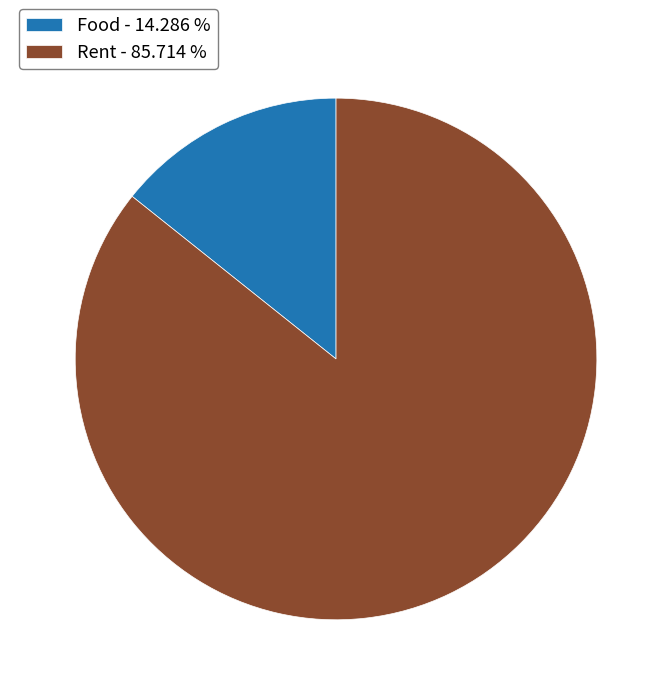

Which has a higher value, Rent - 85.714 % or Food - 14.286 %?

Rent - 85.714 %